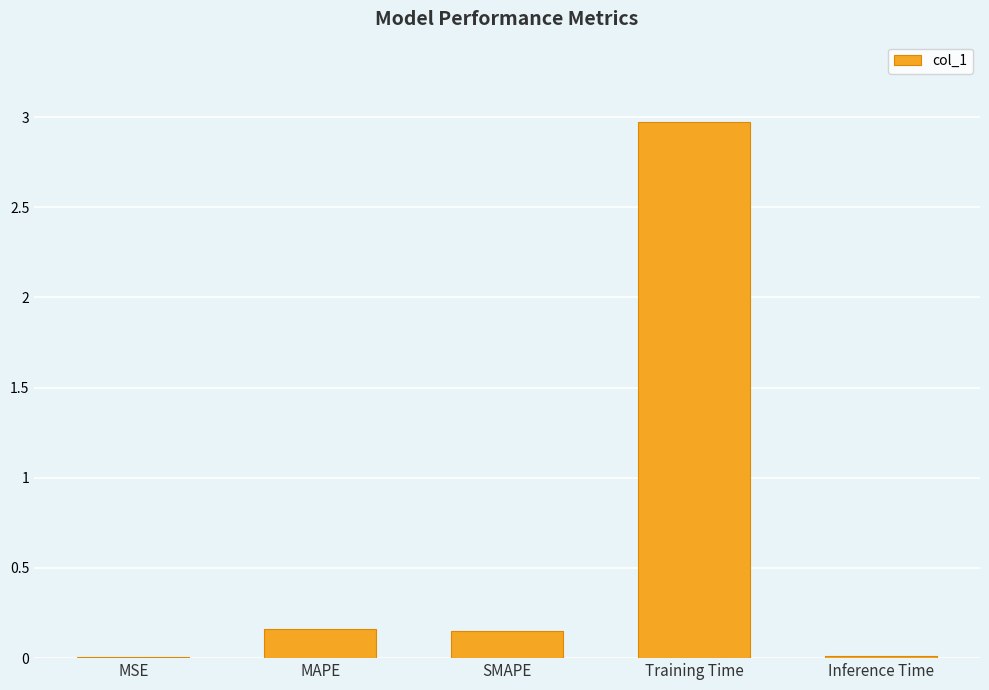

The value at Training Time is 1.6. True or false?

False